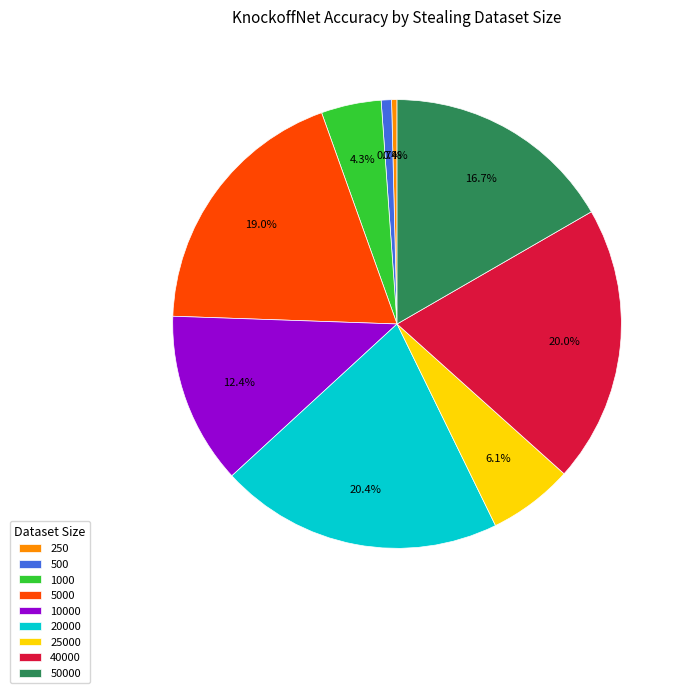

Is there a majority slice in this chart?

No